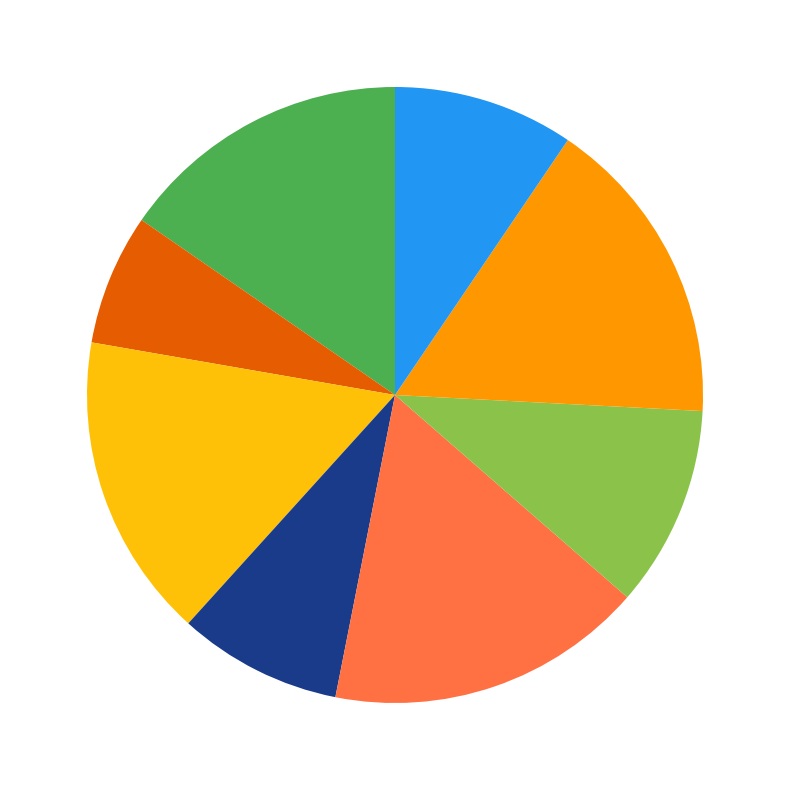

How many segments does this pie chart have?

8